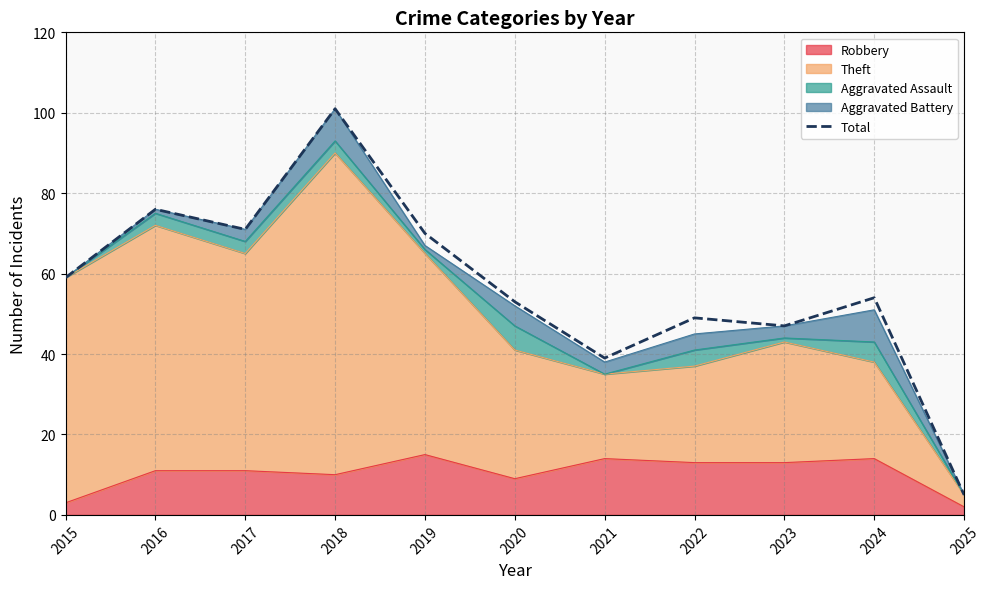

At which category does the chart reach its minimum across all series?

2025